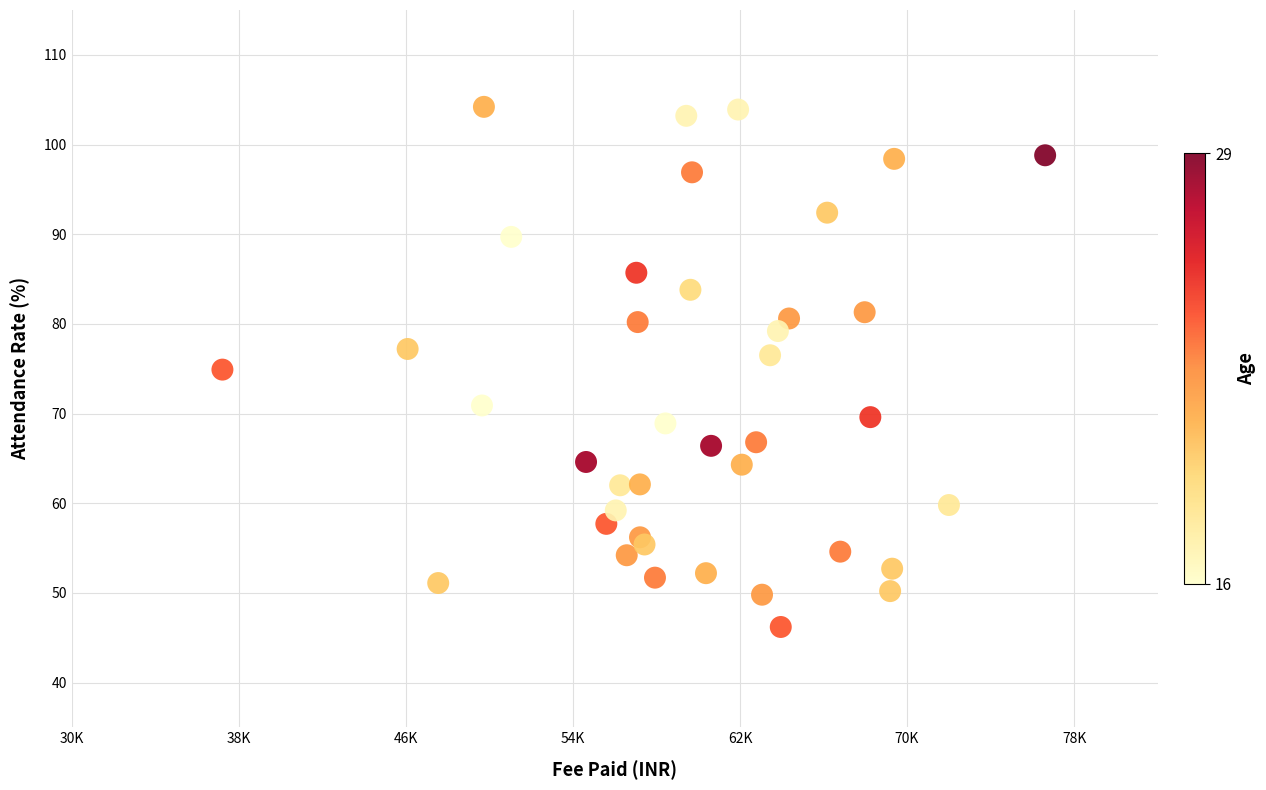

What is the range of Y values (max minus min)?

58.0